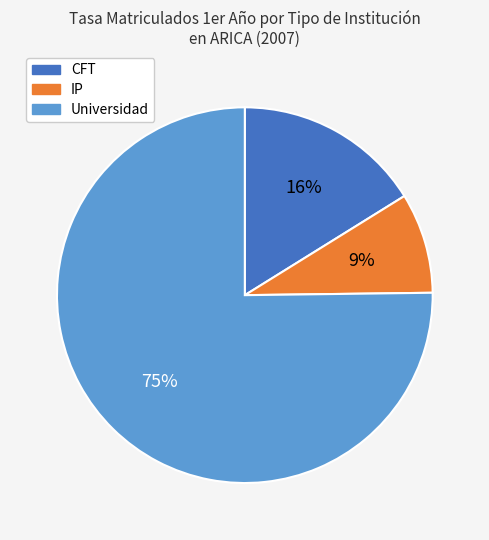

How many slices are in this pie chart?

3